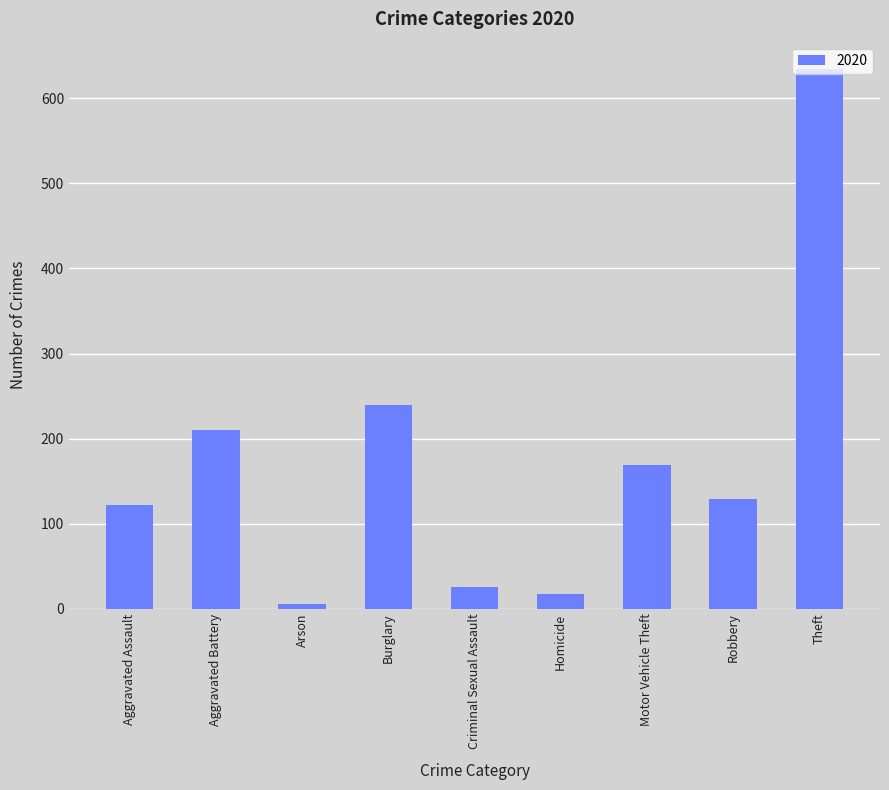

What is the difference between the values at Burglary and Motor Vehicle Theft?

71